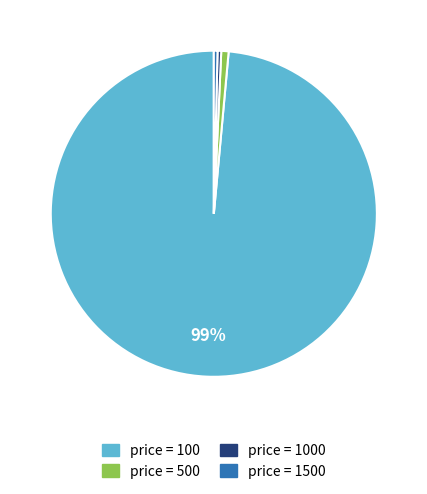

To the nearest percent, what is the average slice percentage?

25%